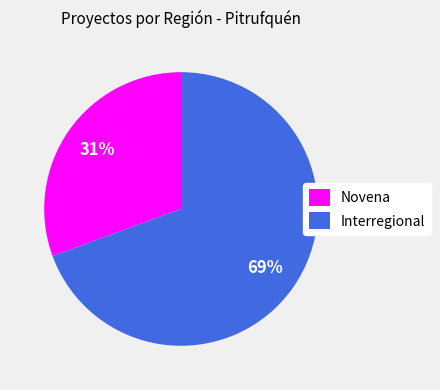

What percentage is the Interregional slice, to the nearest percent?

69%